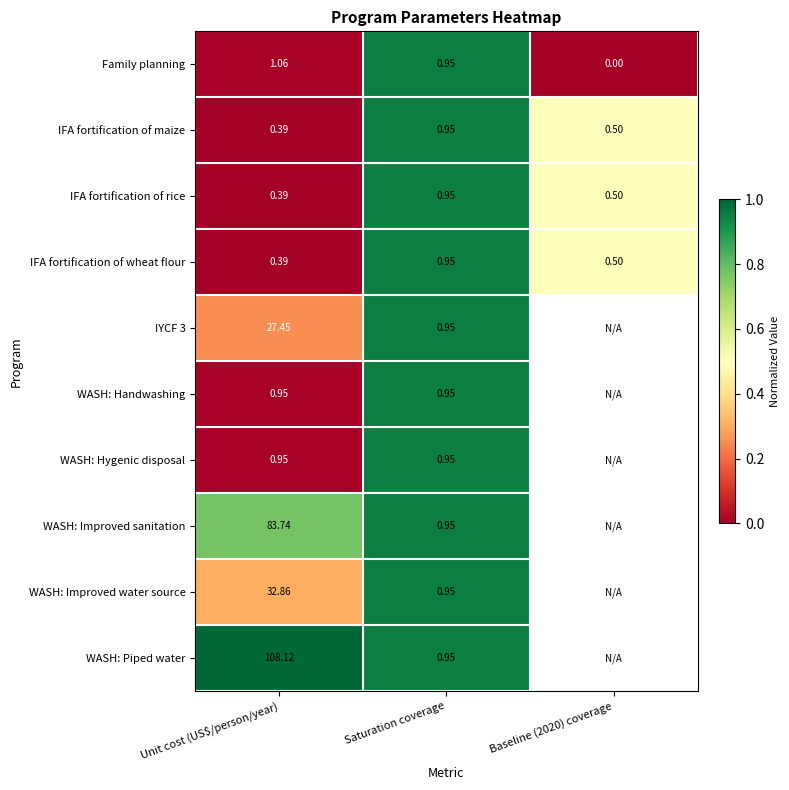

The WASH: Improved sanitation series shows 1.6 at Saturation coverage. True or false?

False